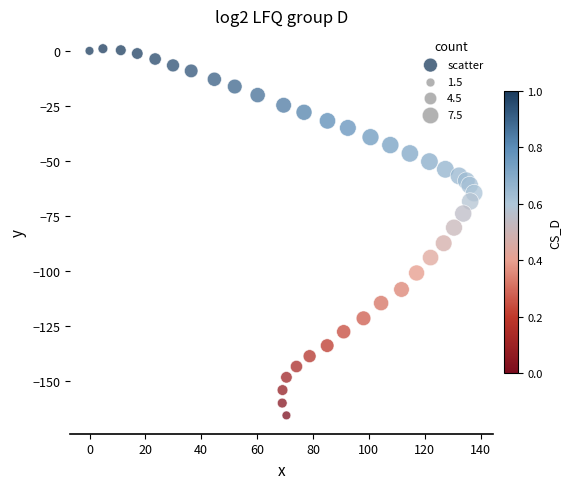

What is the range of Y values (max minus min)?

166.6